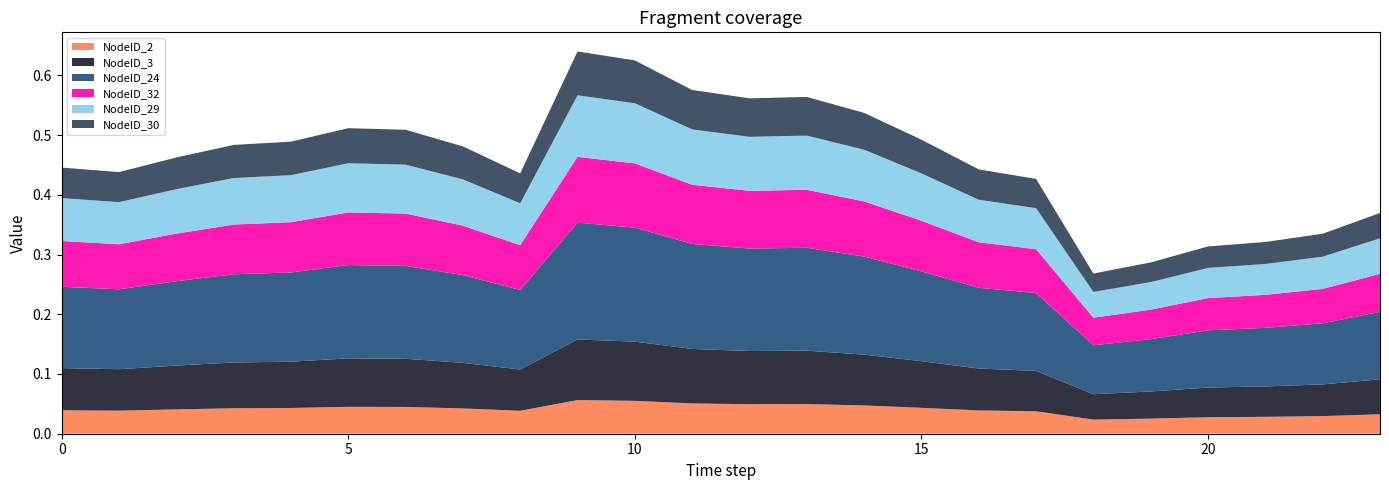

Reading left to right, what are all the values shown in this chart?

NodeID_2: 0=0.0	1=0.0	2=0.0	3=0.0	4=0.0	5=0.0	6=0.0	7=0.0	8=0.0	9=0.1	10=0.1	11=0.1	12=0.0	13=0.0	14=0.0	15=0.0	16=0.0	17=0.0	18=0.0	19=0.0	20=0.0	21=0.0	22=0.0	23=0.0
NodeID_3: 0=0.1	1=0.1	2=0.1	3=0.1	4=0.1	5=0.1	6=0.1	7=0.1	8=0.1	9=0.1	10=0.1	11=0.1	12=0.1	13=0.1	14=0.1	15=0.1	16=0.1	17=0.1	18=0.0	19=0.0	20=0.0	21=0.1	22=0.1	23=0.1
NodeID_24: 0=0.1	1=0.1	2=0.1	3=0.1	4=0.1	5=0.2	6=0.2	7=0.1	8=0.1	9=0.2	10=0.2	11=0.2	12=0.2	13=0.2	14=0.2	15=0.2	16=0.1	17=0.1	18=0.1	19=0.1	20=0.1	21=0.1	22=0.1	23=0.1
NodeID_32: 0=0.1	1=0.1	2=0.1	3=0.1	4=0.1	5=0.1	6=0.1	7=0.1	8=0.1	9=0.1	10=0.1	11=0.1	12=0.1	13=0.1	14=0.1	15=0.1	16=0.1	17=0.1	18=0.0	19=0.0	20=0.1	21=0.1	22=0.1	23=0.1
NodeID_29: 0=0.1	1=0.1	2=0.1	3=0.1	4=0.1	5=0.1	6=0.1	7=0.1	8=0.1	9=0.1	10=0.1	11=0.1	12=0.1	13=0.1	14=0.1	15=0.1	16=0.1	17=0.1	18=0.0	19=0.0	20=0.1	21=0.1	22=0.1	23=0.1
NodeID_30: 0=0.1	1=0.1	2=0.1	3=0.1	4=0.1	5=0.1	6=0.1	7=0.1	8=0.0	9=0.1	10=0.1	11=0.1	12=0.1	13=0.1	14=0.1	15=0.1	16=0.1	17=0.0	18=0.0	19=0.0	20=0.0	21=0.0	22=0.0	23=0.0